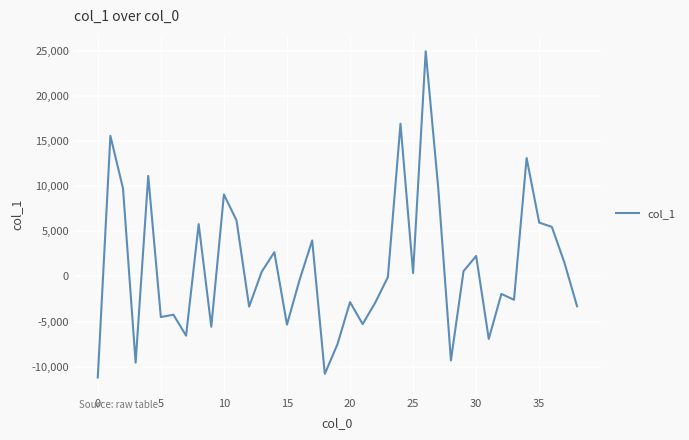

What is the smallest value displayed?

-11190.8